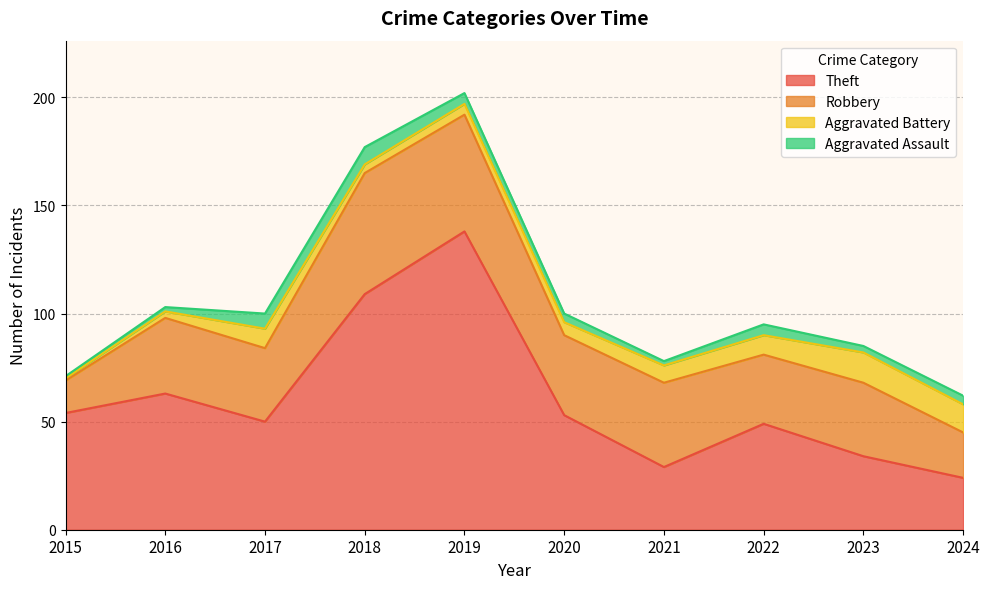

What are all the series names shown in the legend?

Theft, Robbery, Aggravated Battery, Aggravated Assault